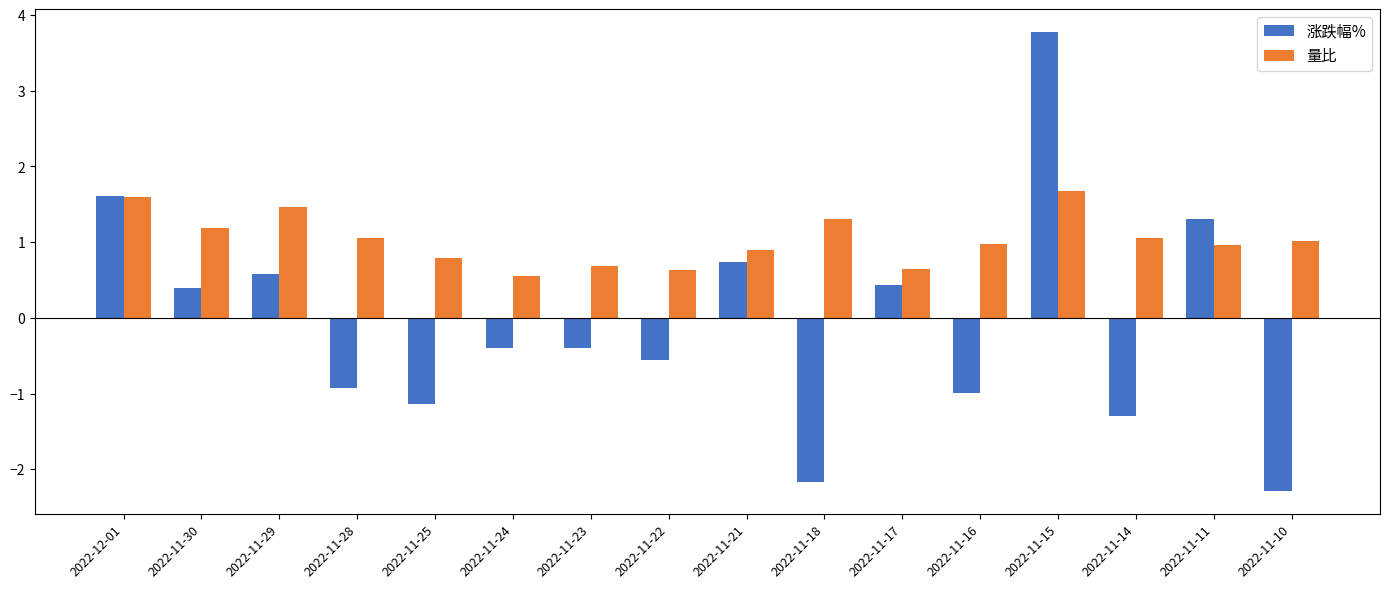

What is the minimum value for 量比?

0.6